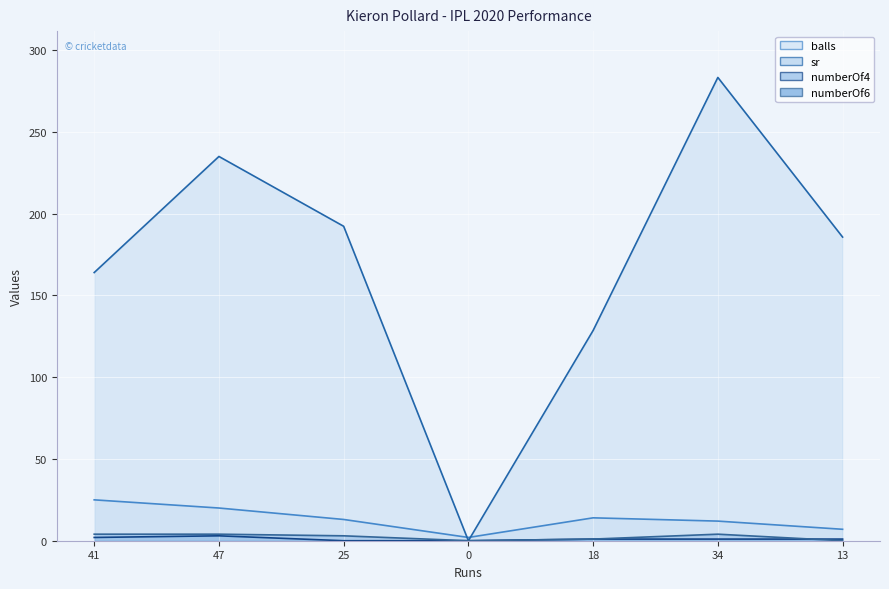

True or false: numberOf4 and sr intersect in this chart.

False